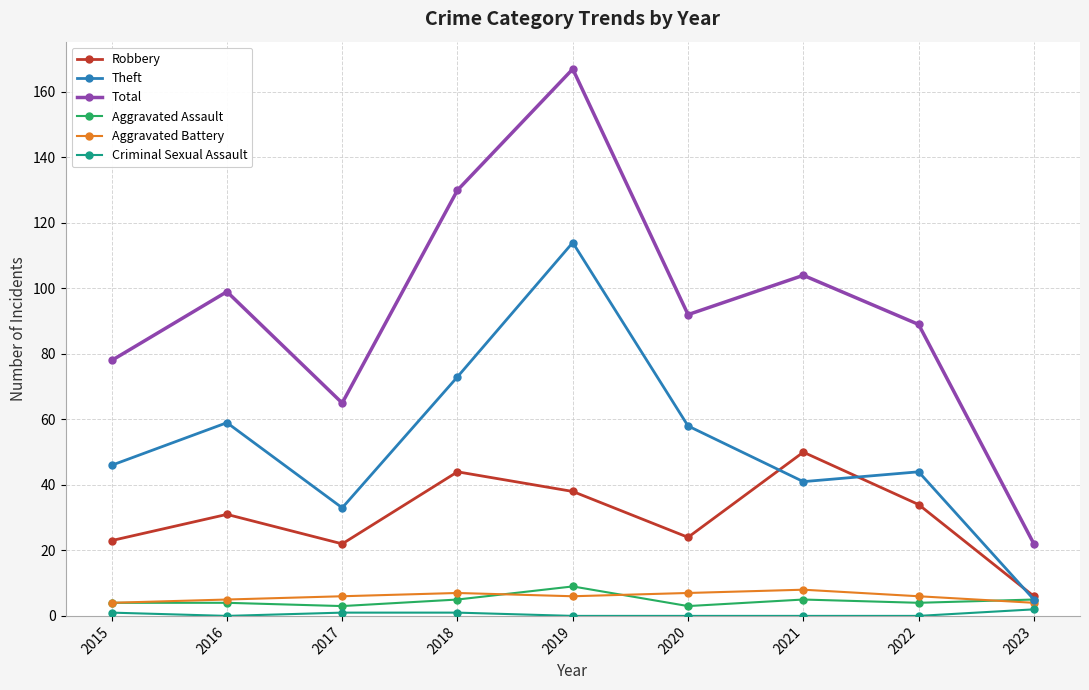

True or false: Total and Aggravated Assault intersect in this chart.

False